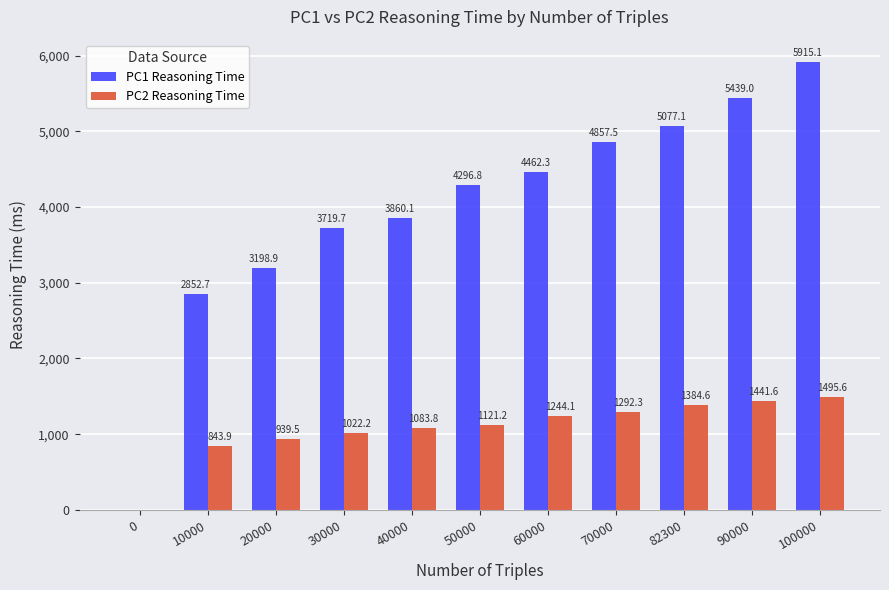

How many values in the PC1 Reasoning Time series exceed 4296?

6